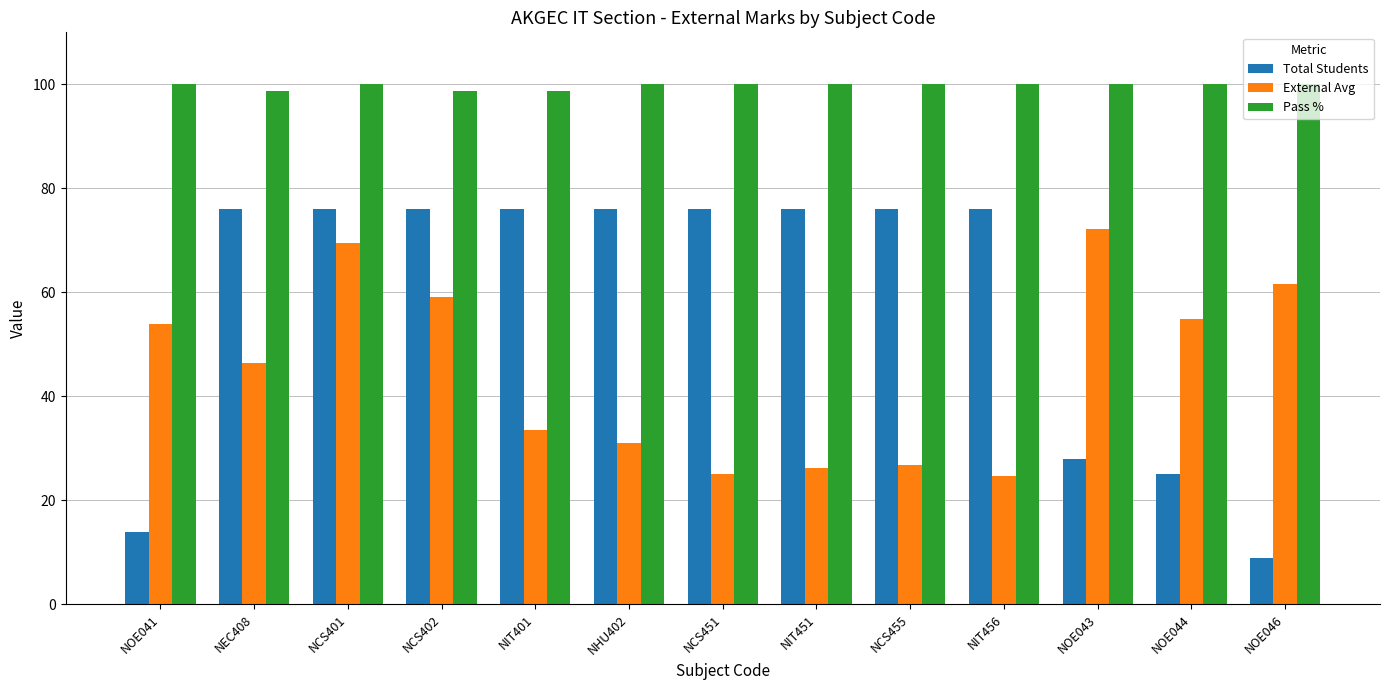

List the series in order of their overall mean, highest first.

Pass %, Total Students, External Avg